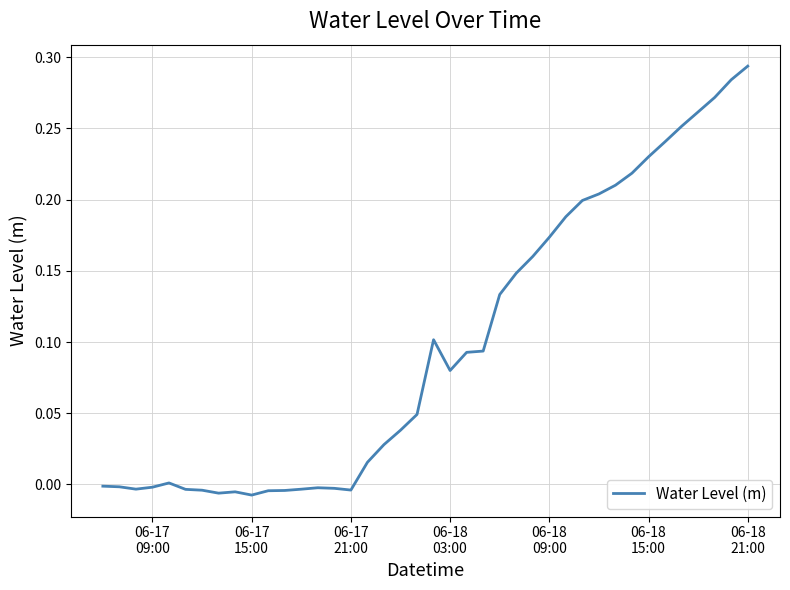

Is this an area chart (filled region under the line)?

No